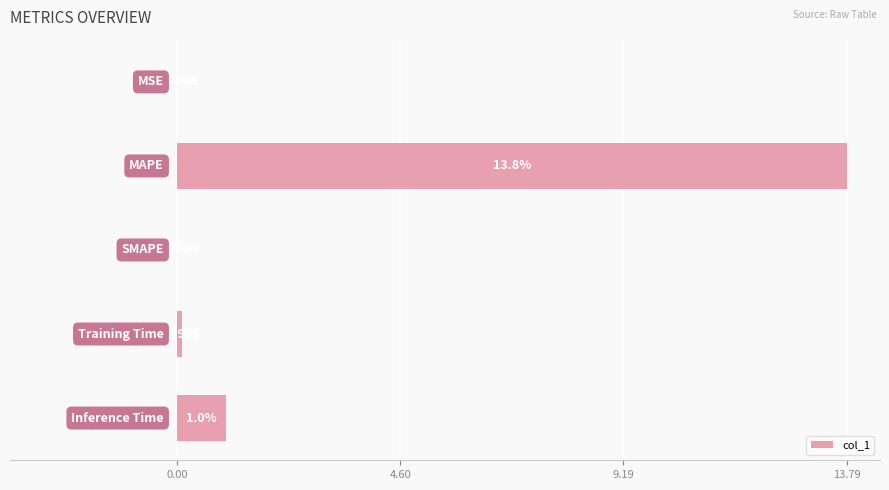

What is the sum of all values?

14.9